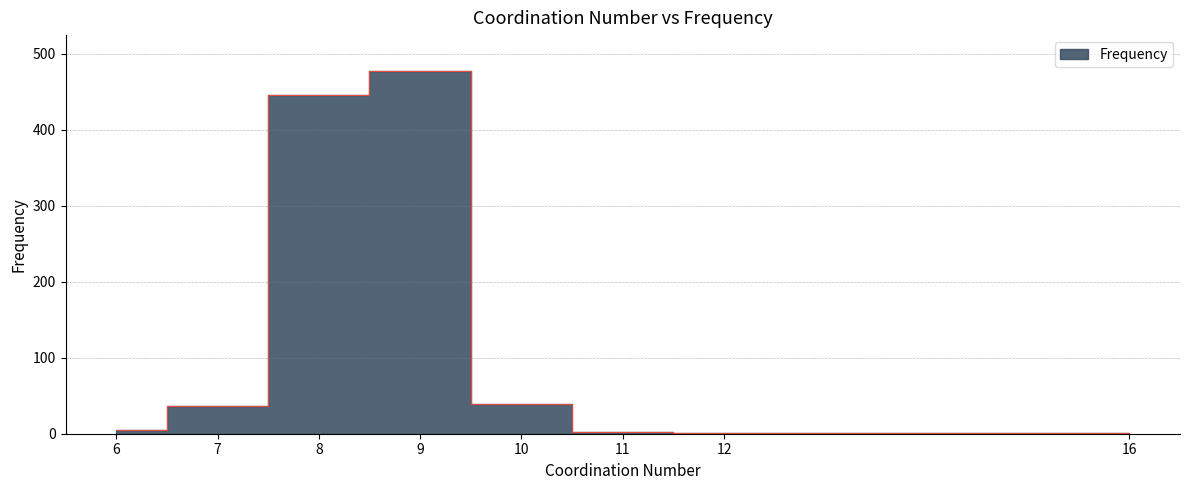

Approximately how many times larger is the value at 9 compared to 8?

1.1